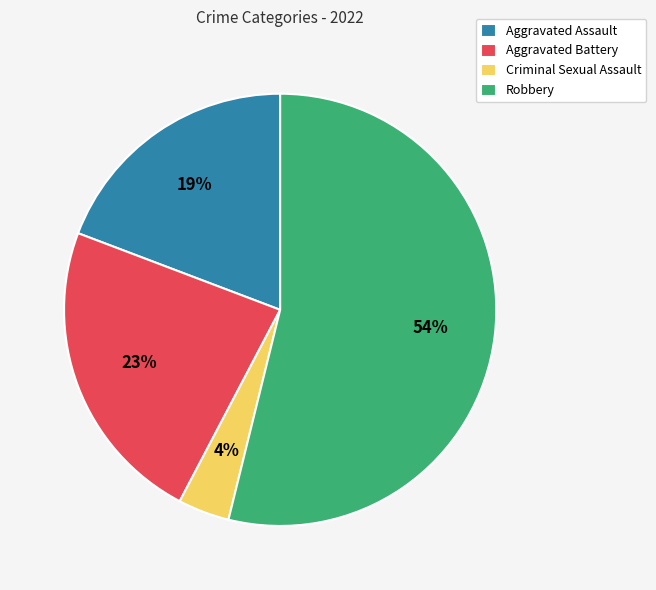

Which has a higher value, Robbery or Criminal Sexual Assault?

Robbery